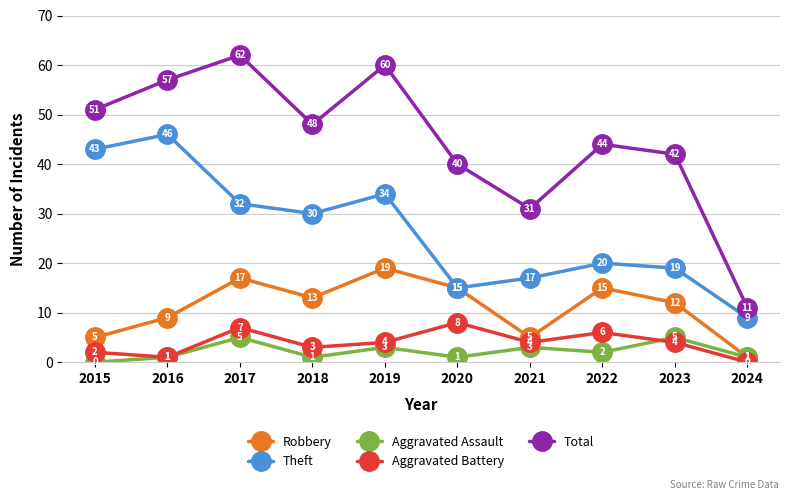

What is the difference between the highest and lowest values at 2015?

51